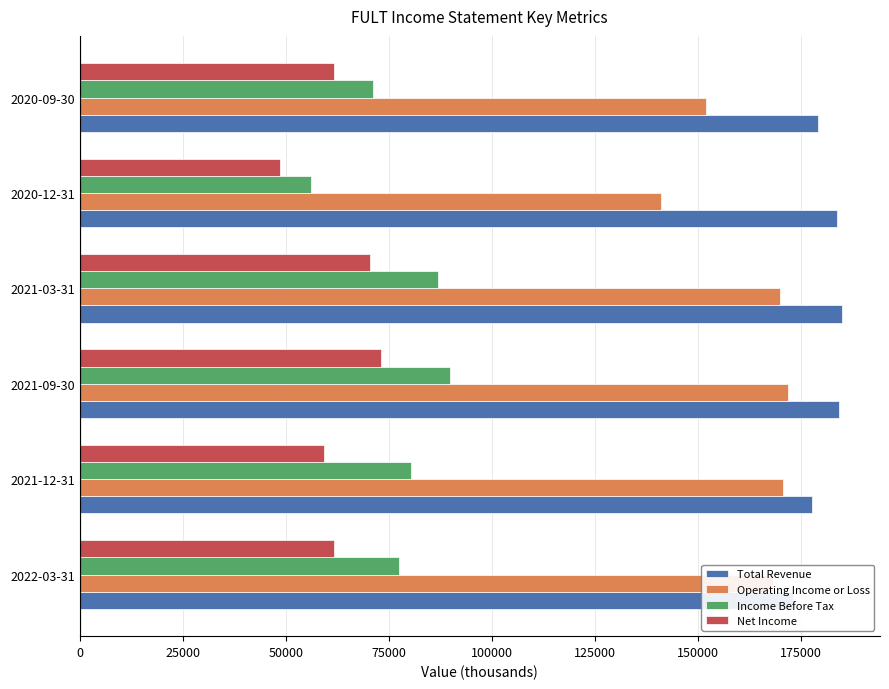

How many data points does each series have?

6